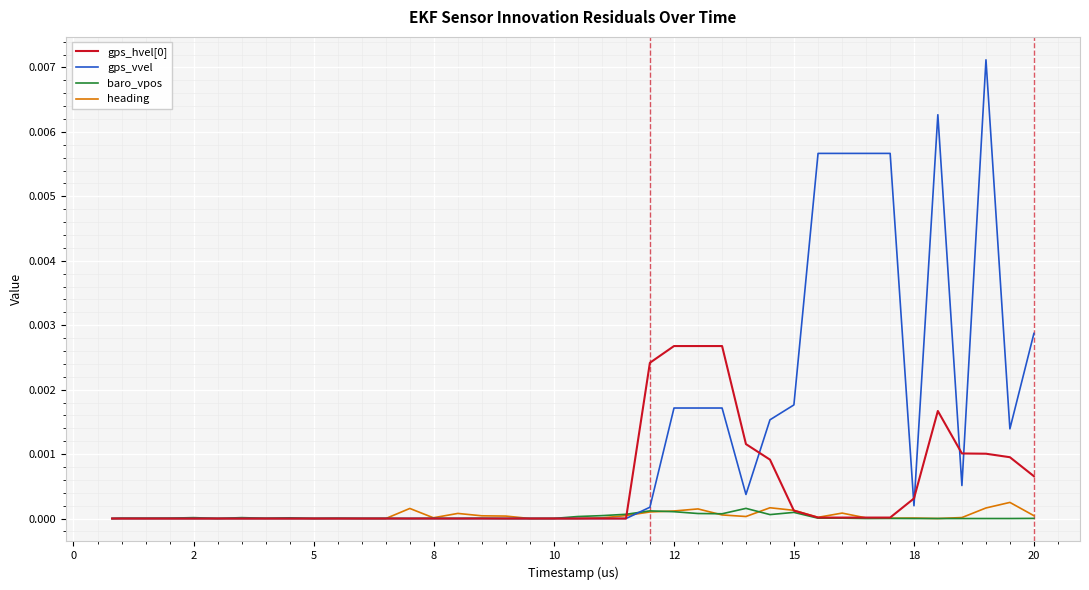

Which series has the largest range (max minus min)?

gps_vvel